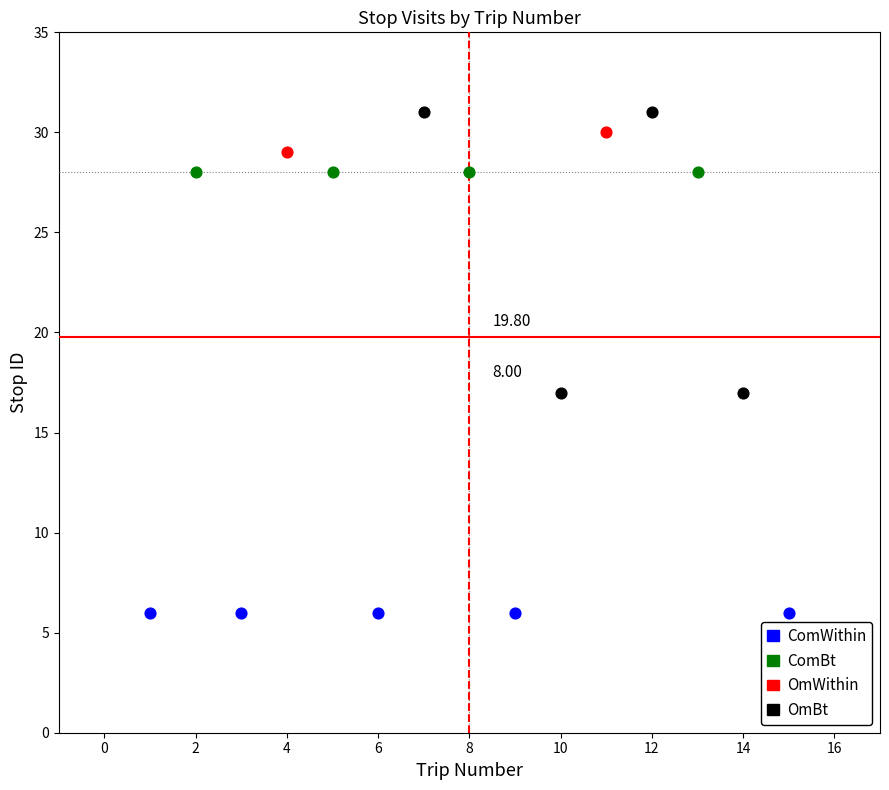

Which series contains the highest Y value?

OmBt